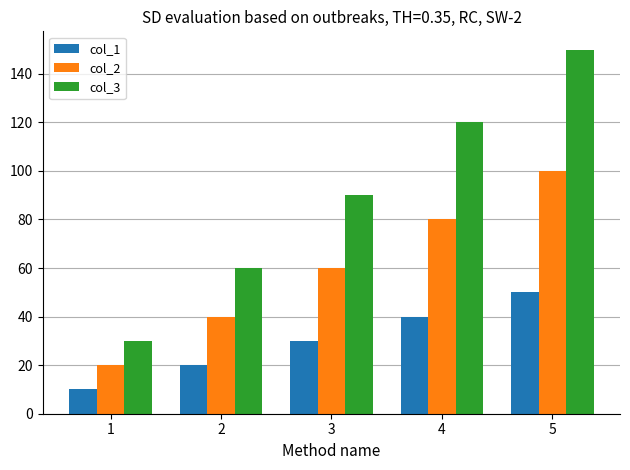

Reading left to right, list all the values displayed in this chart.

col_1: 1=10	2=20	3=30	4=40	5=50
col_2: 1=20	2=40	3=60	4=80	5=100
col_3: 1=30	2=60	3=90	4=120	5=150